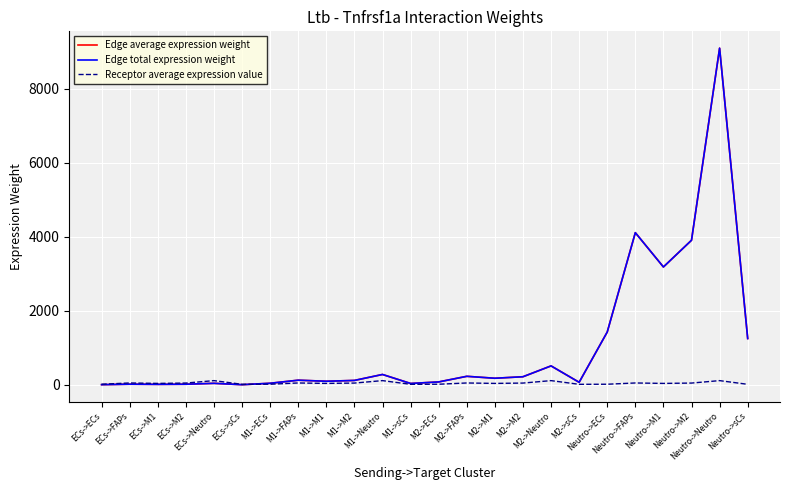

What position from the left is M2->M1?

15